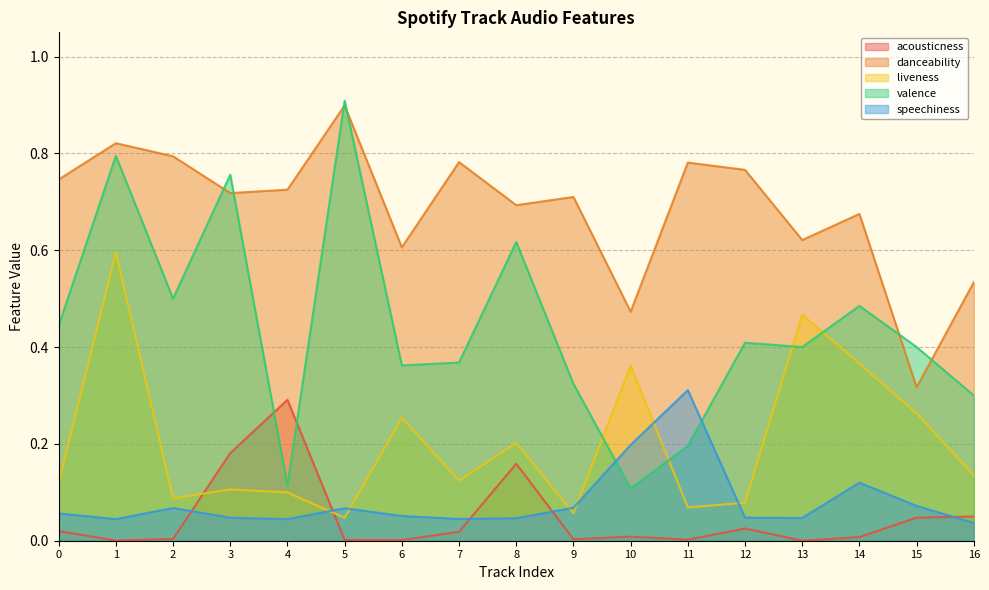

Which series changed the most between 3 and 7?

valence